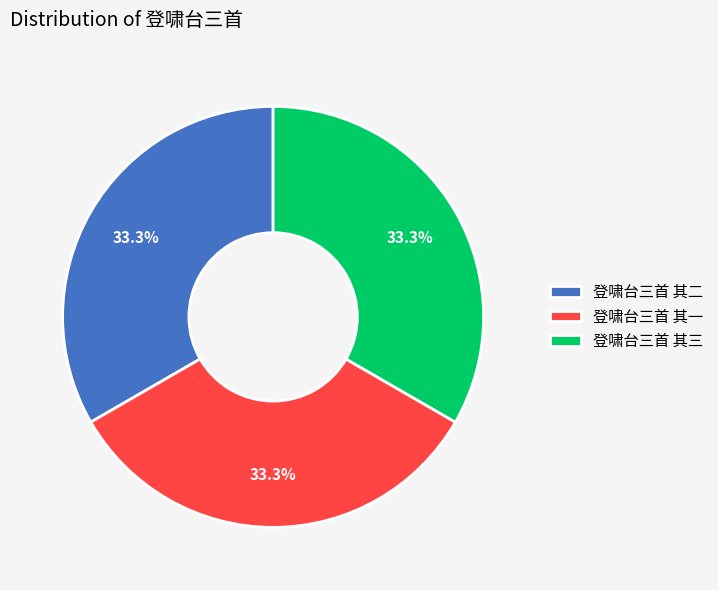

What is the ratio of the value at 登啸台三首 其一 to the value at 登啸台三首 其三?

1.0